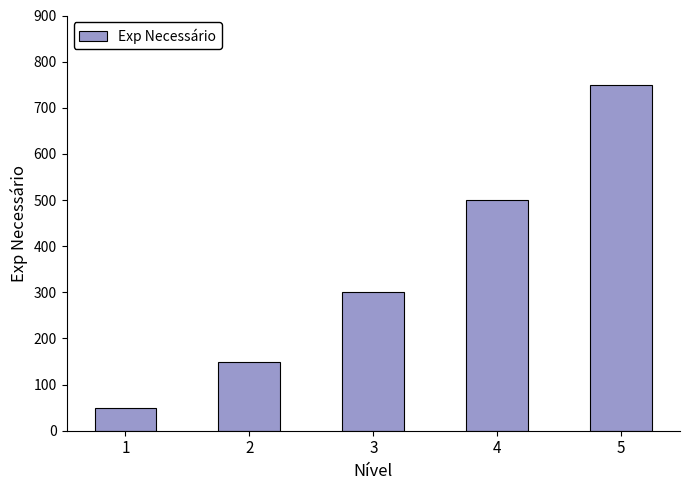

What is the difference between the maximum and minimum values?

700